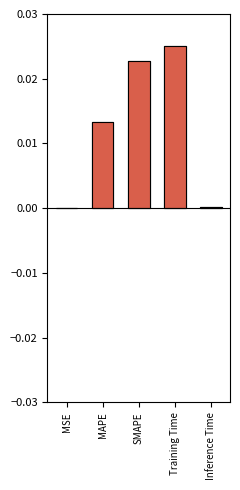

Which series changed the most between MSE and MAPE?

col_1_pos